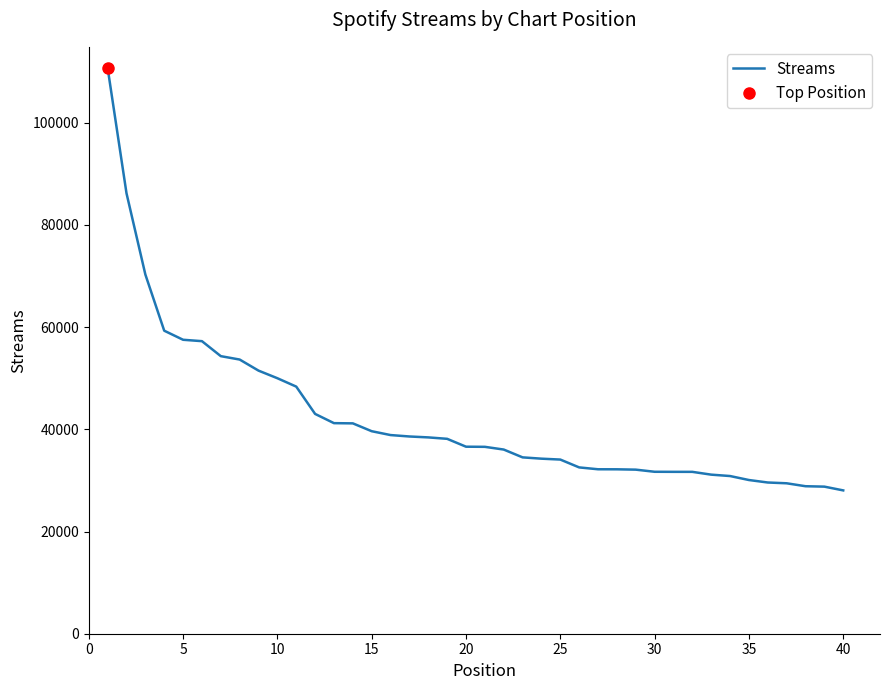

Reading right to left, list all the values displayed in this chart.

28043	28779	28860	29435	29587	30073	30853	31125	31671	31674	31687	32103	32169	32177	32541	34076	34250	34505	36035	36567	36593	38134	38413	38592	38870	39624	41159	41200	43007	48349	49989	51477	53645	54309	57243	57514	59291	70283	86179	110698